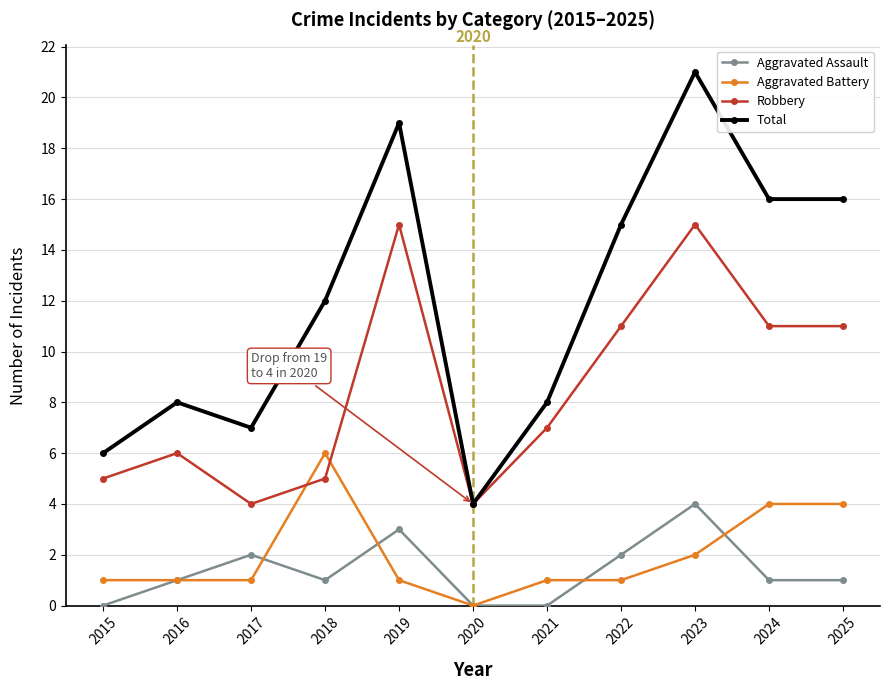

Which series has the largest total across all categories?

Total